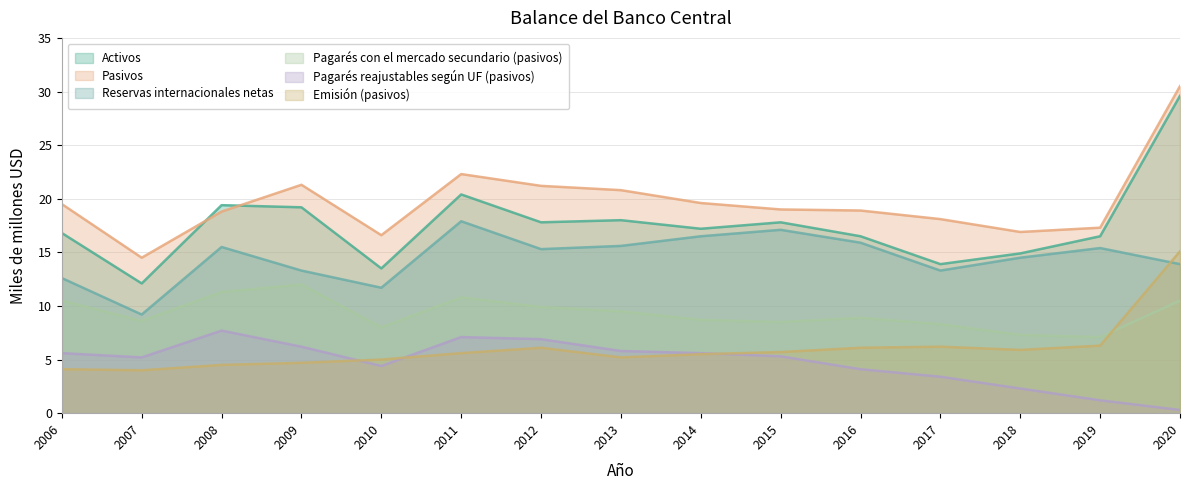

True or false: Pagarés reajustables según UF (pasivos) and Pasivos intersect in this chart.

False